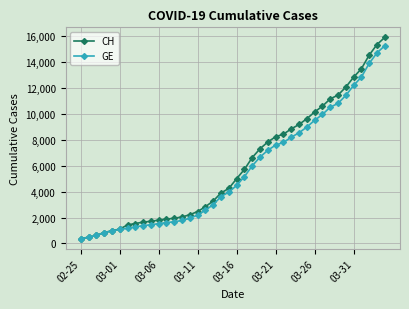

What is the smallest value displayed?

375